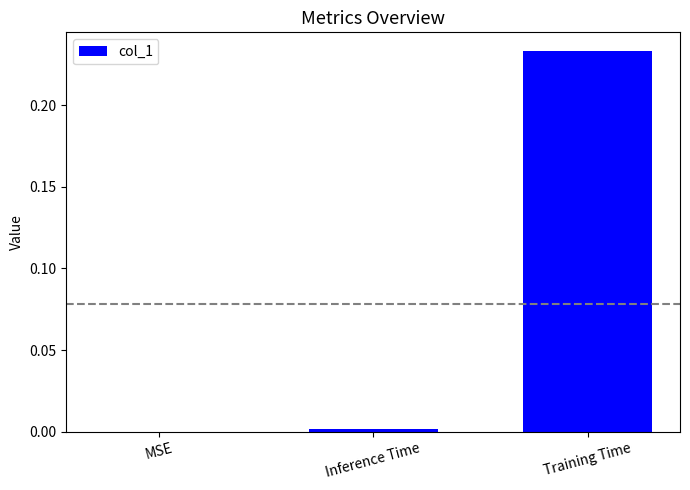

Is it true that the value at MSE is -0.1?

False